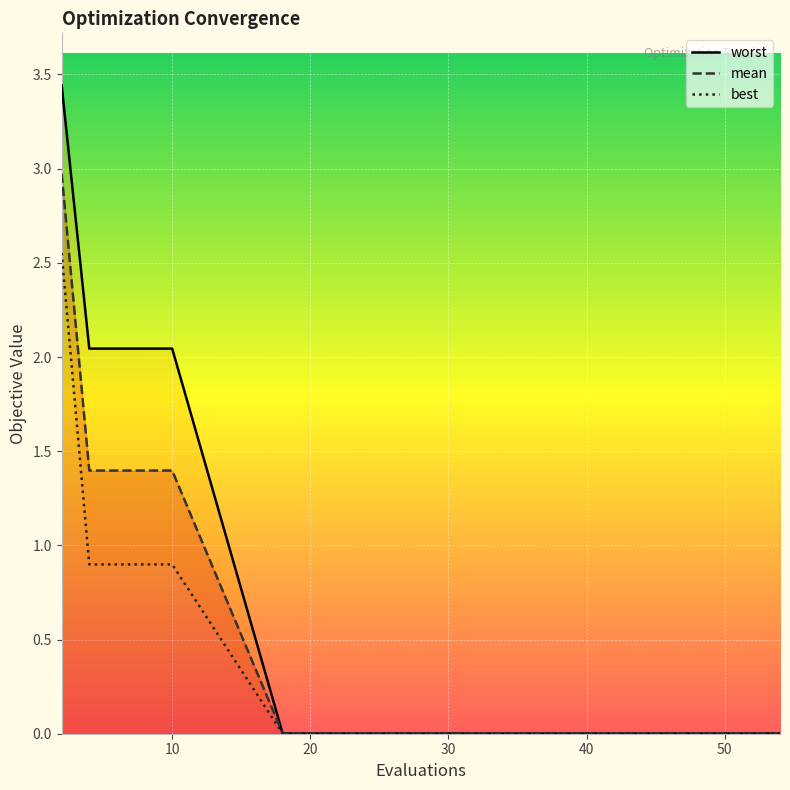

What is the highest value of the mean series?

3.0